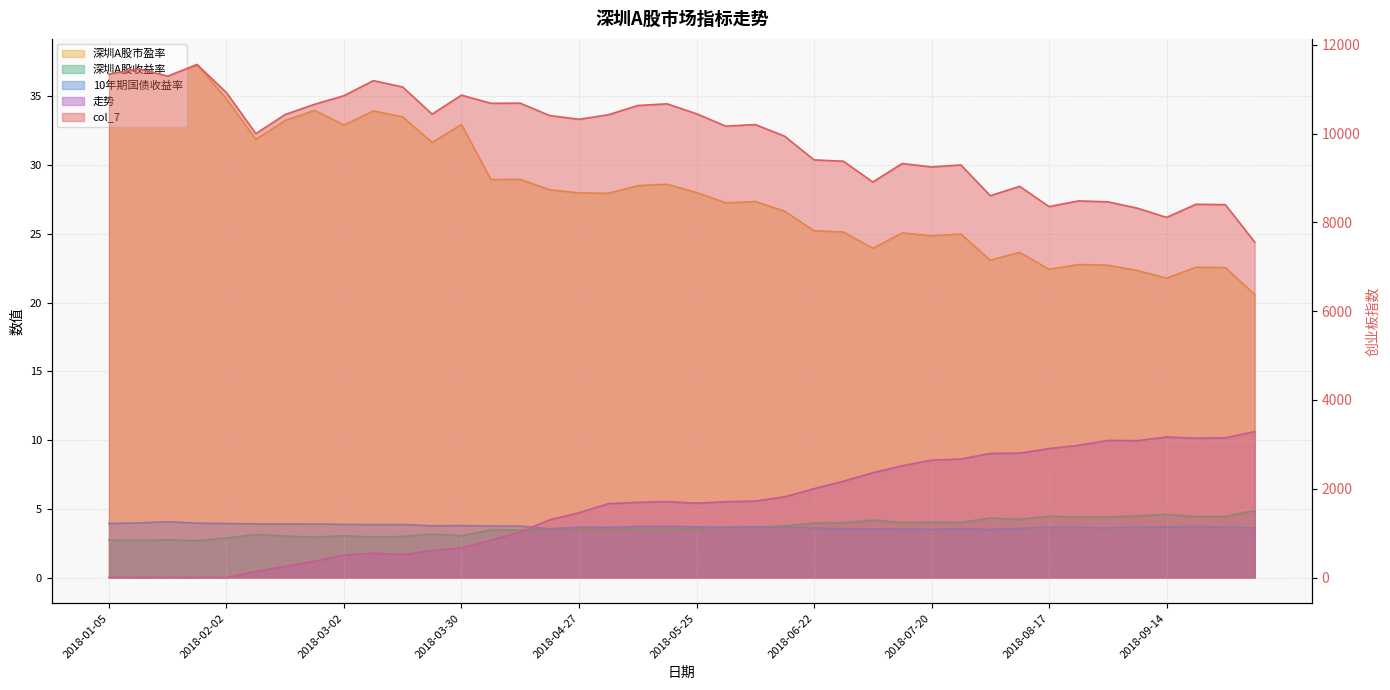

Rank the series by their maximum value, from highest to lowest.

col_7, 深圳A股市盈率, 走势, 深圳A股收益率, 10年期国债收益率